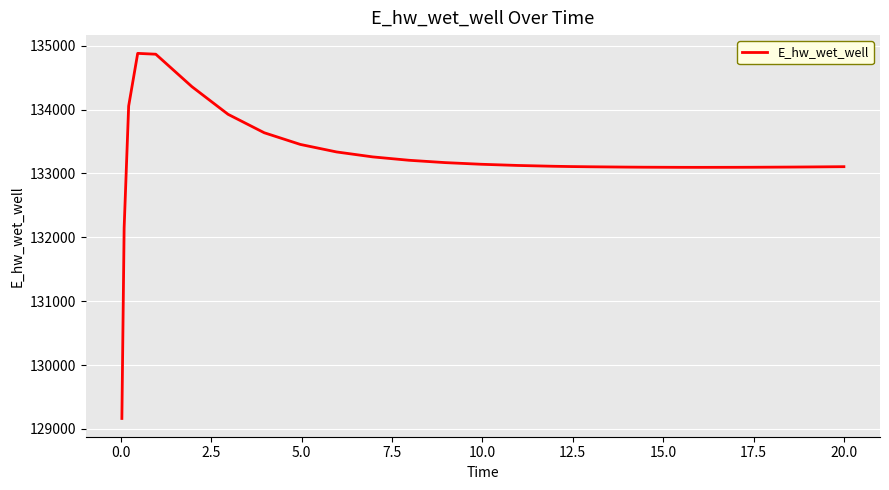

What is the greatest value displayed?

134878.8